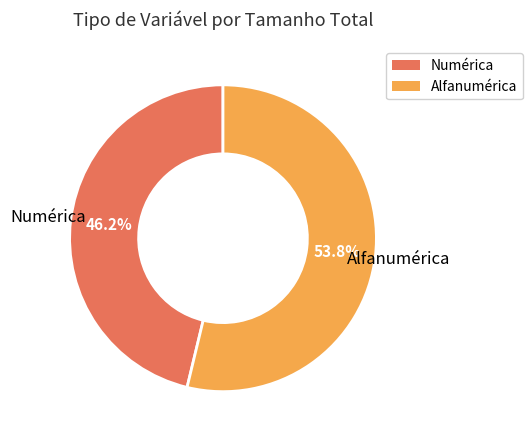

Is there a majority slice in this chart?

Yes